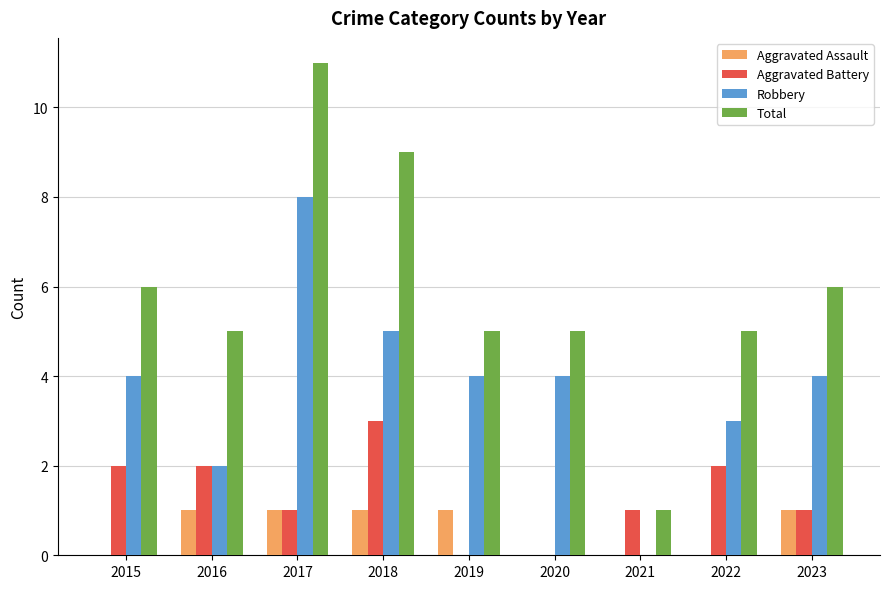

What is the maximum value shown in the chart?

11